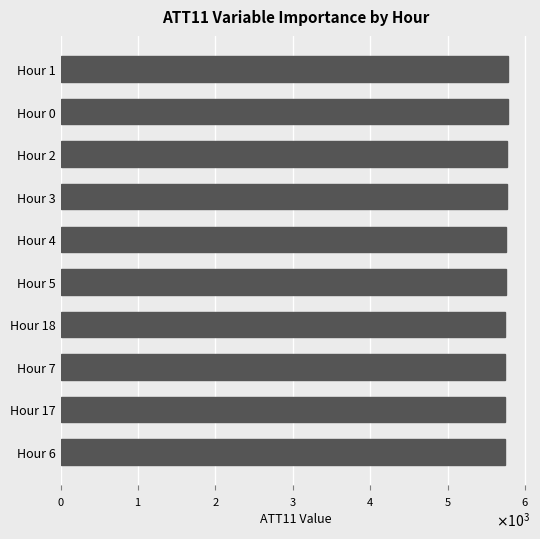

What is the difference between the maximum and second lowest values?

30.6